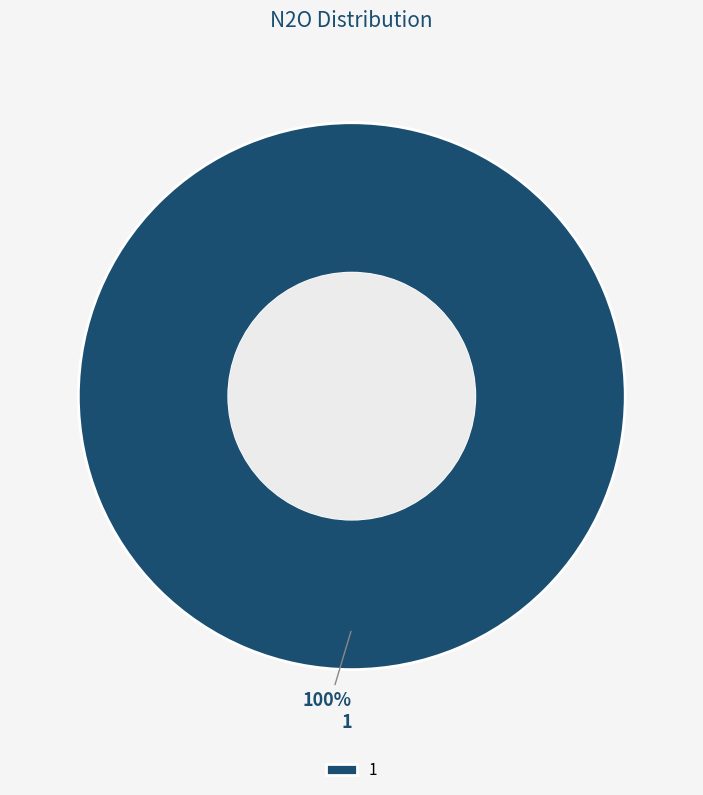

Rank the categories by value from highest to lowest.

1